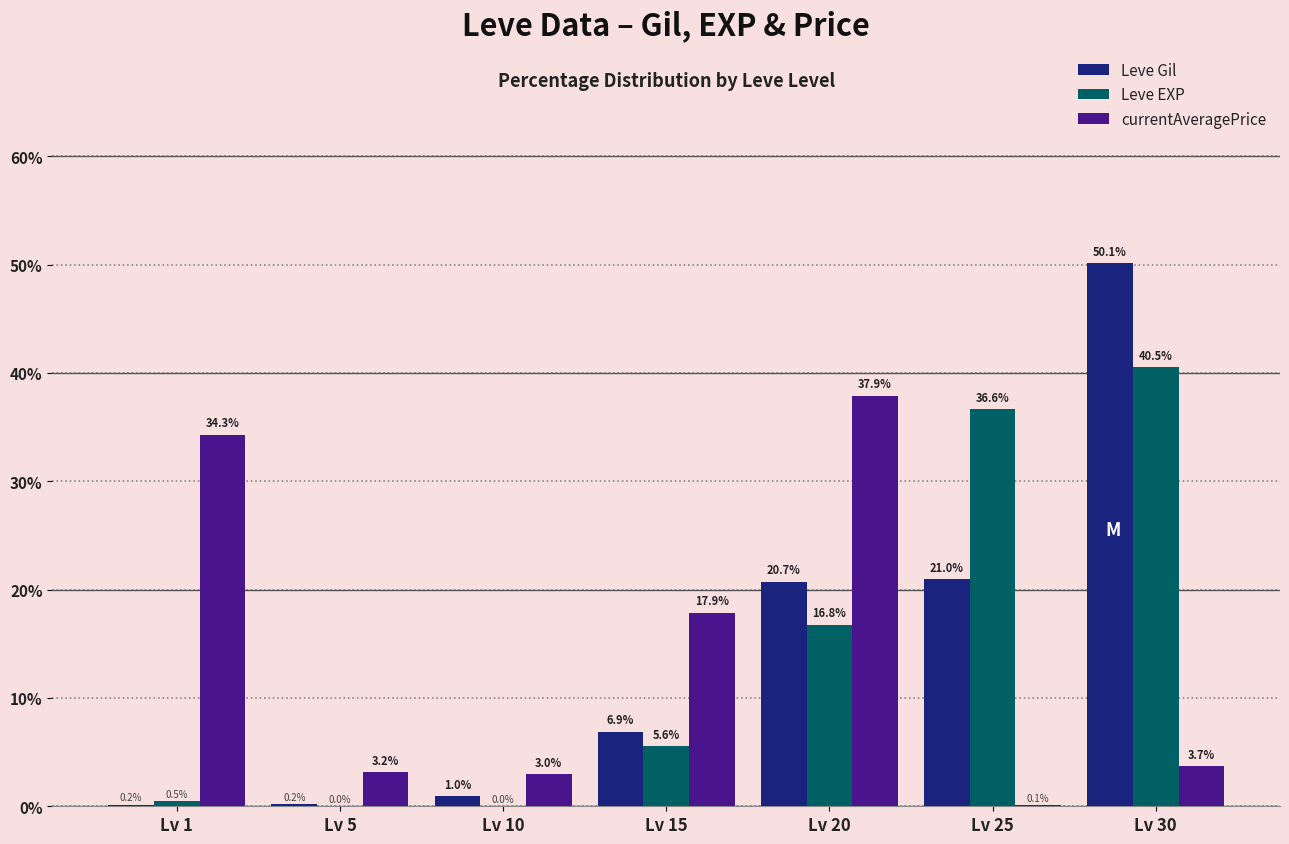

True or false: Leve Gil has a value of 1.0 at Lv 10.

True